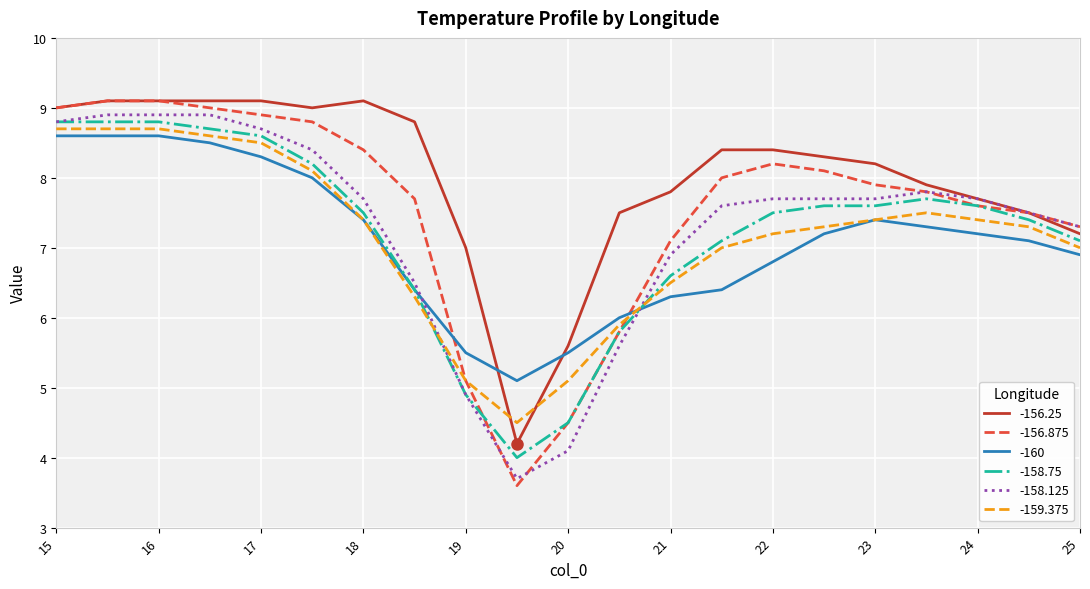

How many lines are shown in the chart?

6